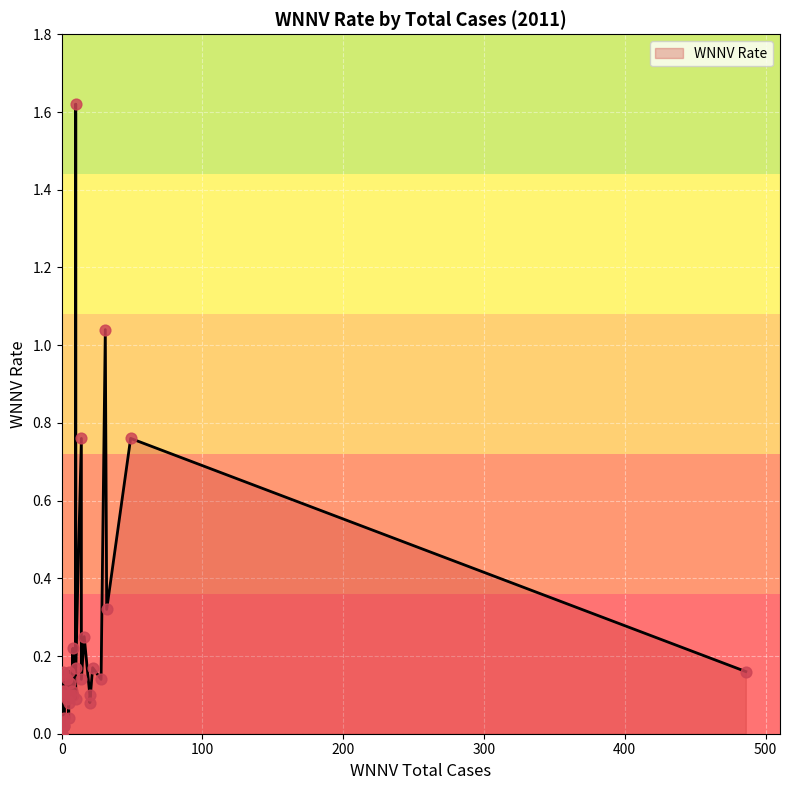

Which has a higher value, 16 or 1?

16